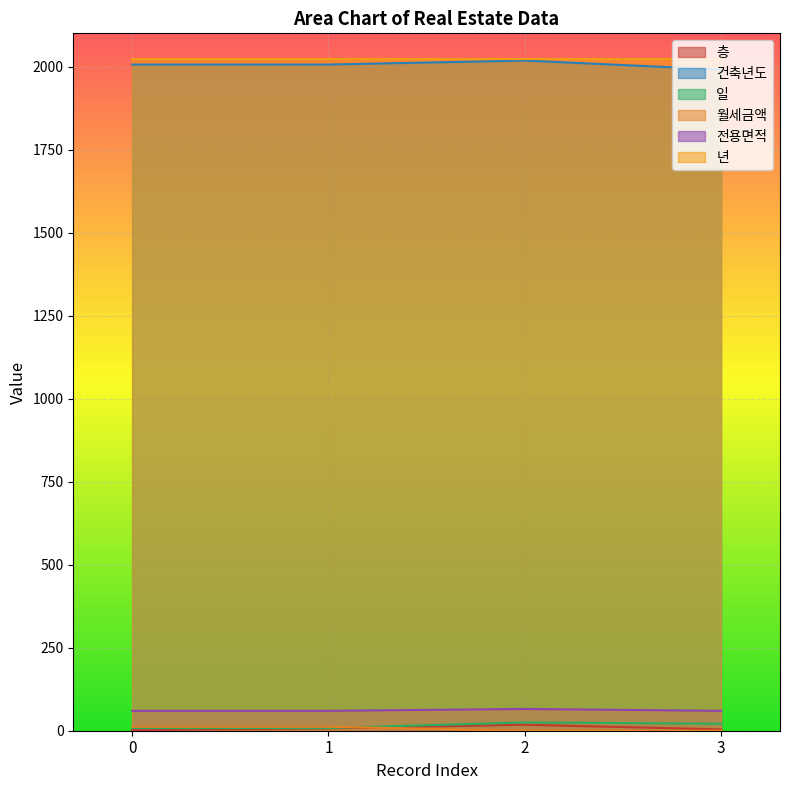

What is the value of the 월세금액 point at the 1st from the left?

12.0